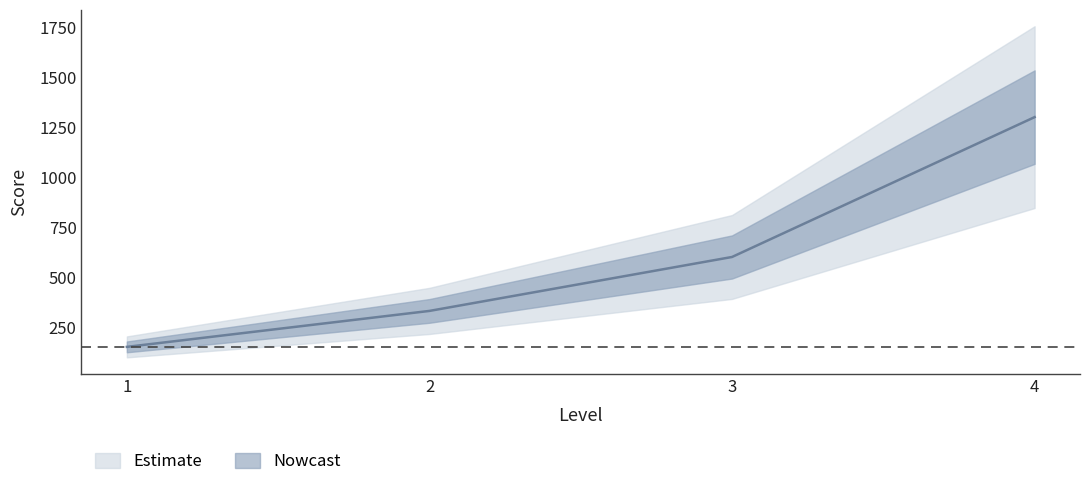

Rank the categories by value from lowest to highest.

1, 2, 3, 4